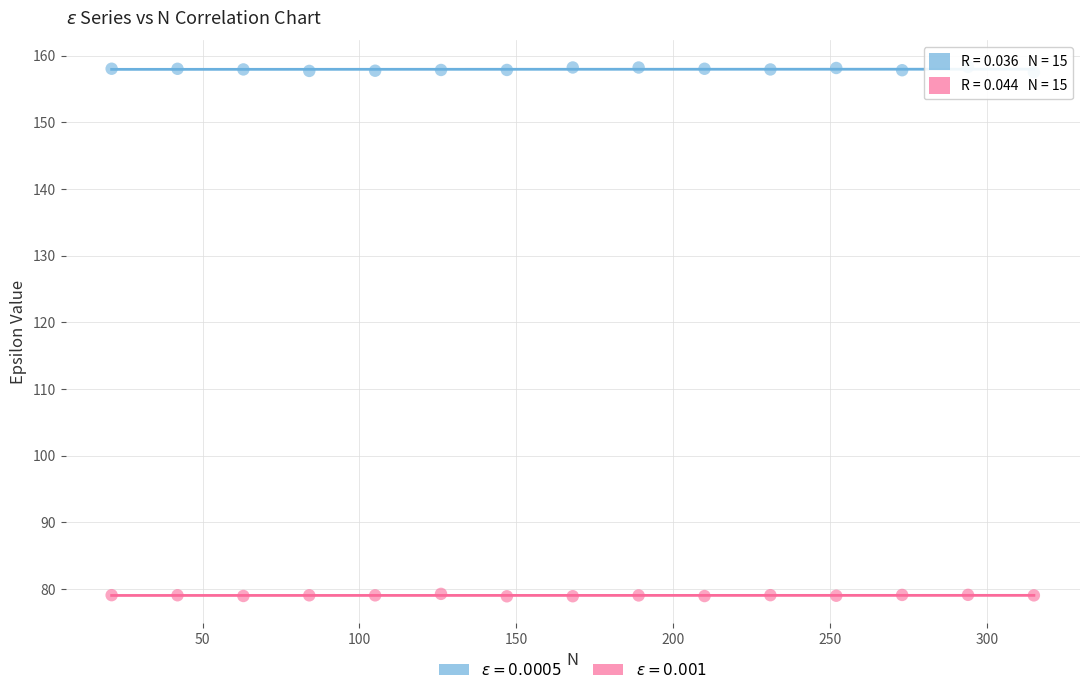

Which series has the largest Y range (max minus min)?

$\epsilon = 0.0005$